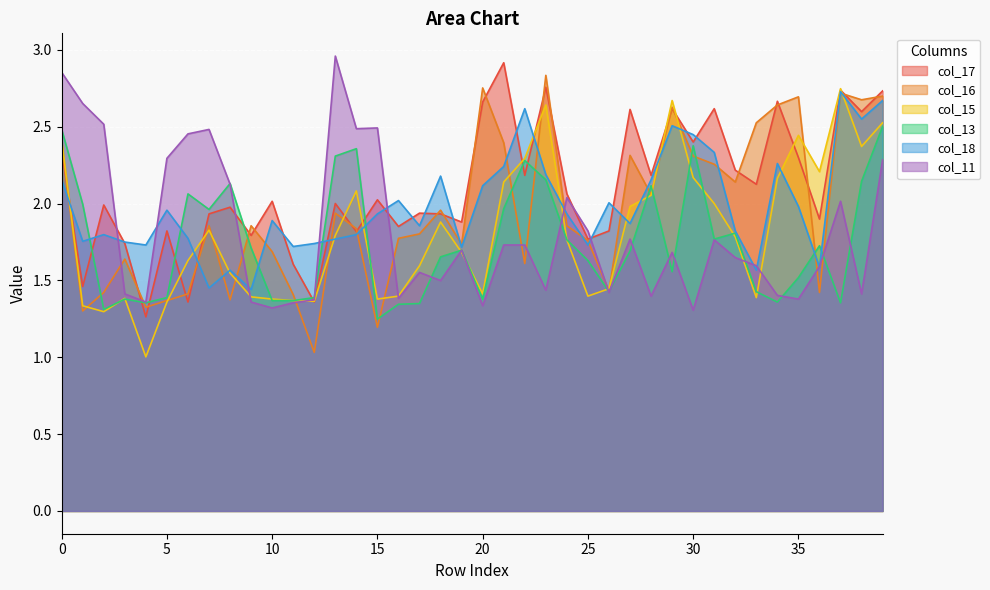

Which category has the lowest value across all series?

4